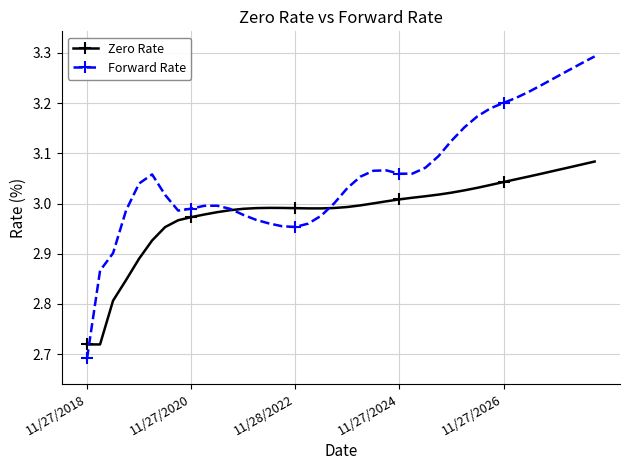

Which series has the largest total across all categories?

Forward Rate